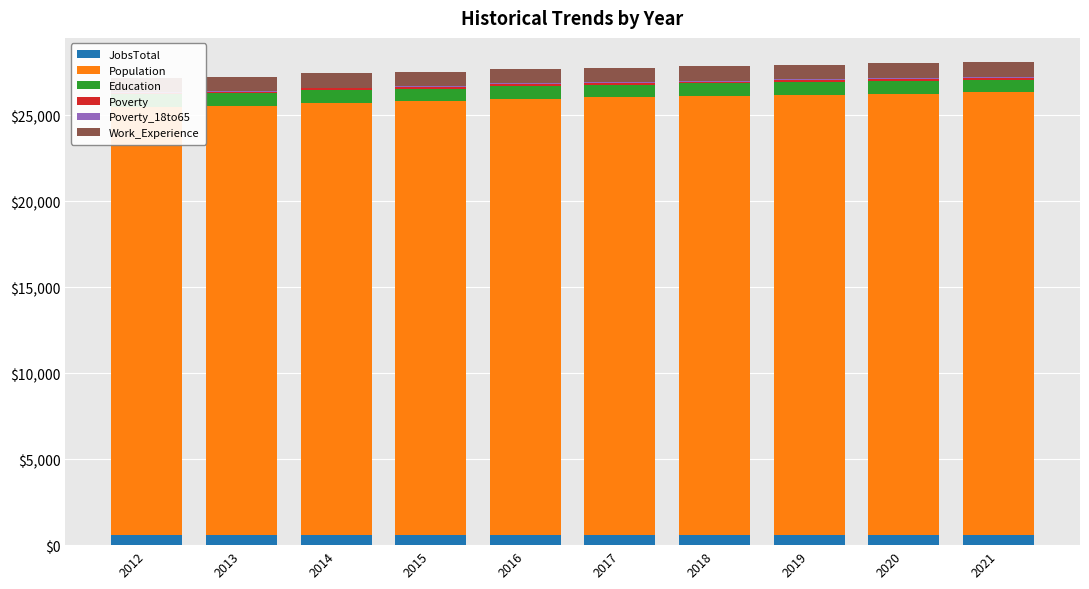

What is the sum of the Poverty values at 2015 and 2018?

194